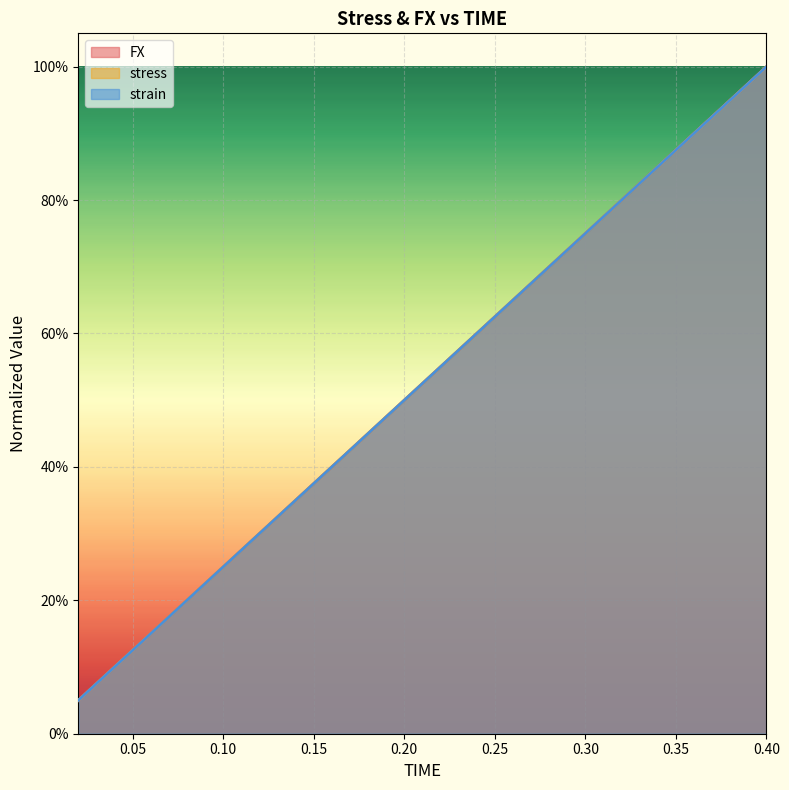

At which category is the sum across all series the highest?

0.4